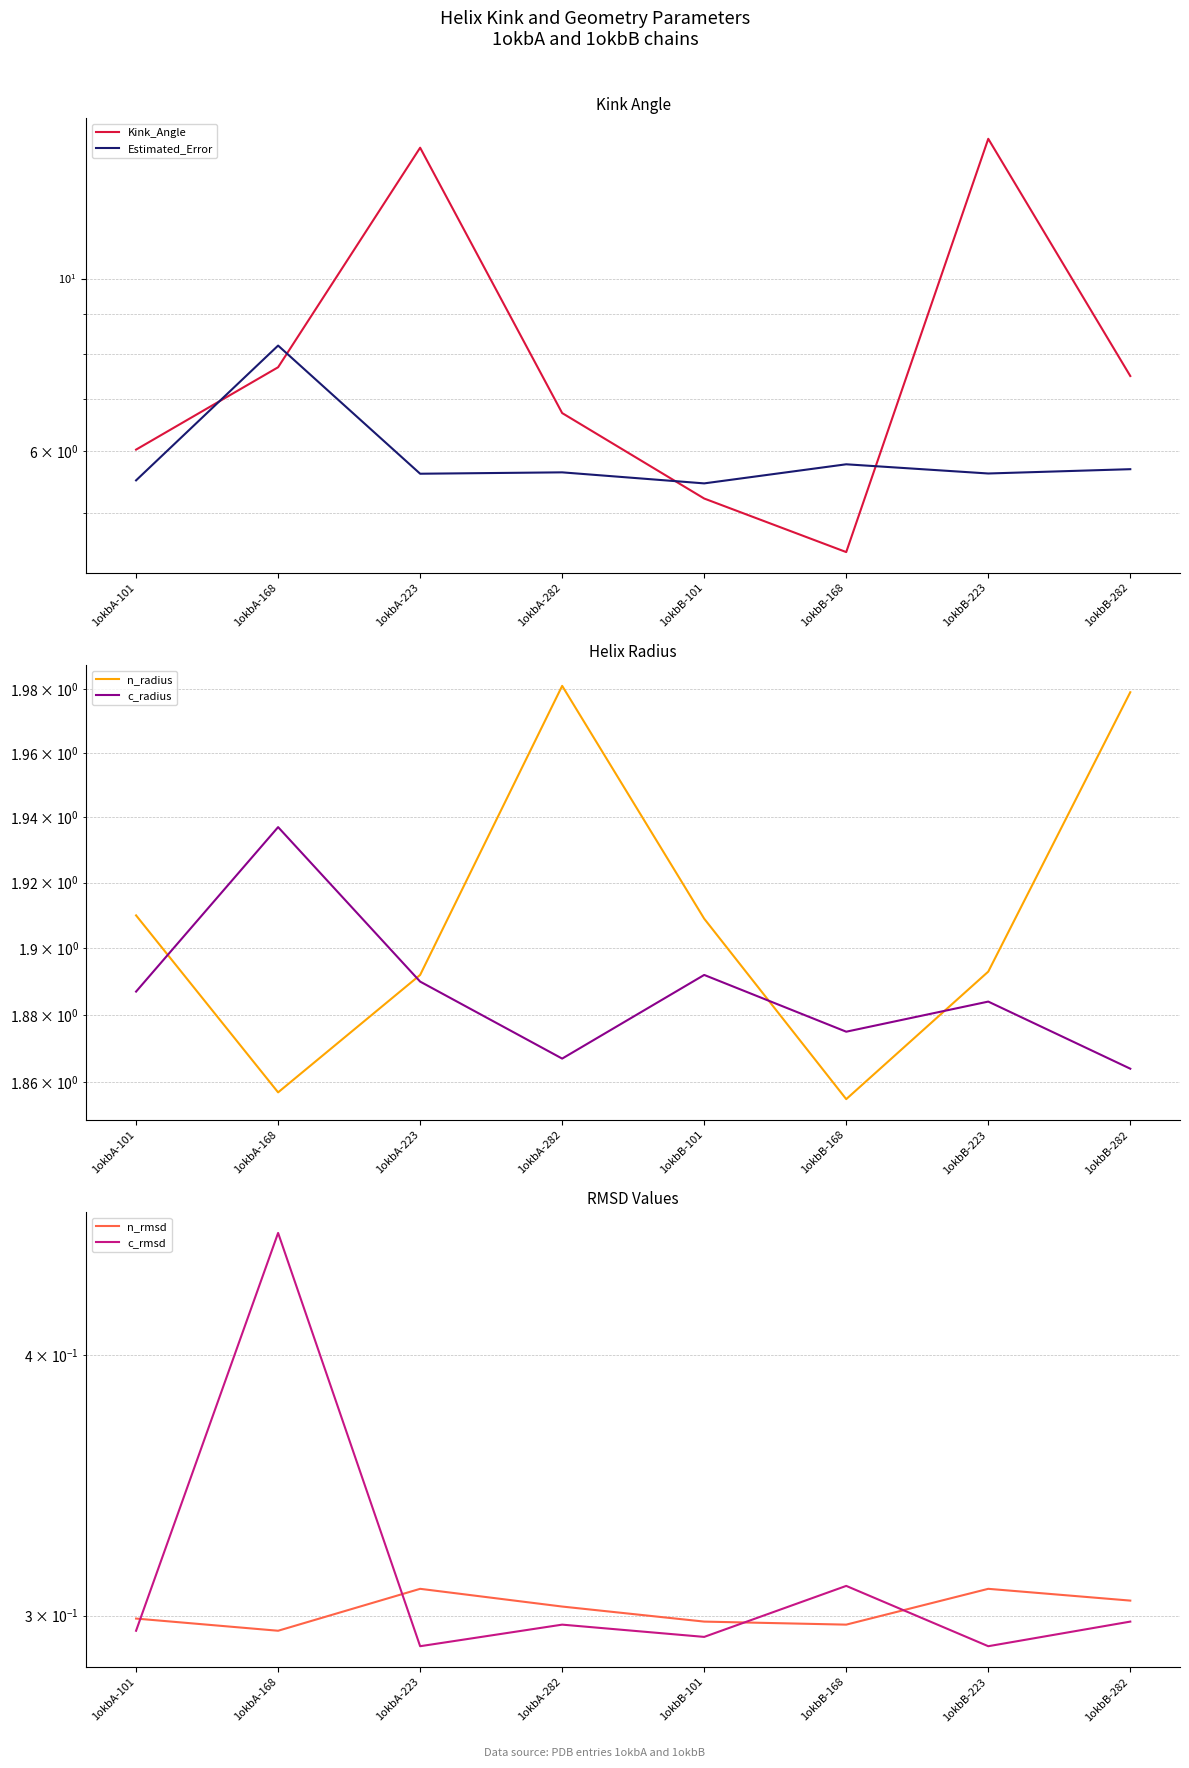

What position from the left is 1okbB-101?

5